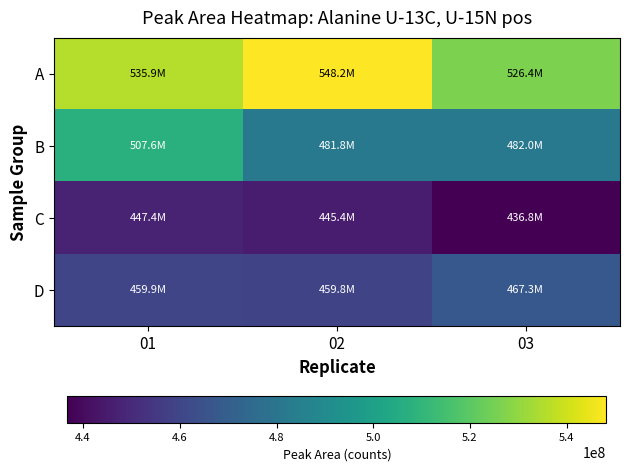

Reading left to right, extract all data points from this chart.

A: 01=535916378	02=548201480	03=526403109
B: 01=507583724	02=481846522	03=482023702
C: 01=447407316	02=445365265	03=436761830
D: 01=459906013	02=459822523	03=467263543